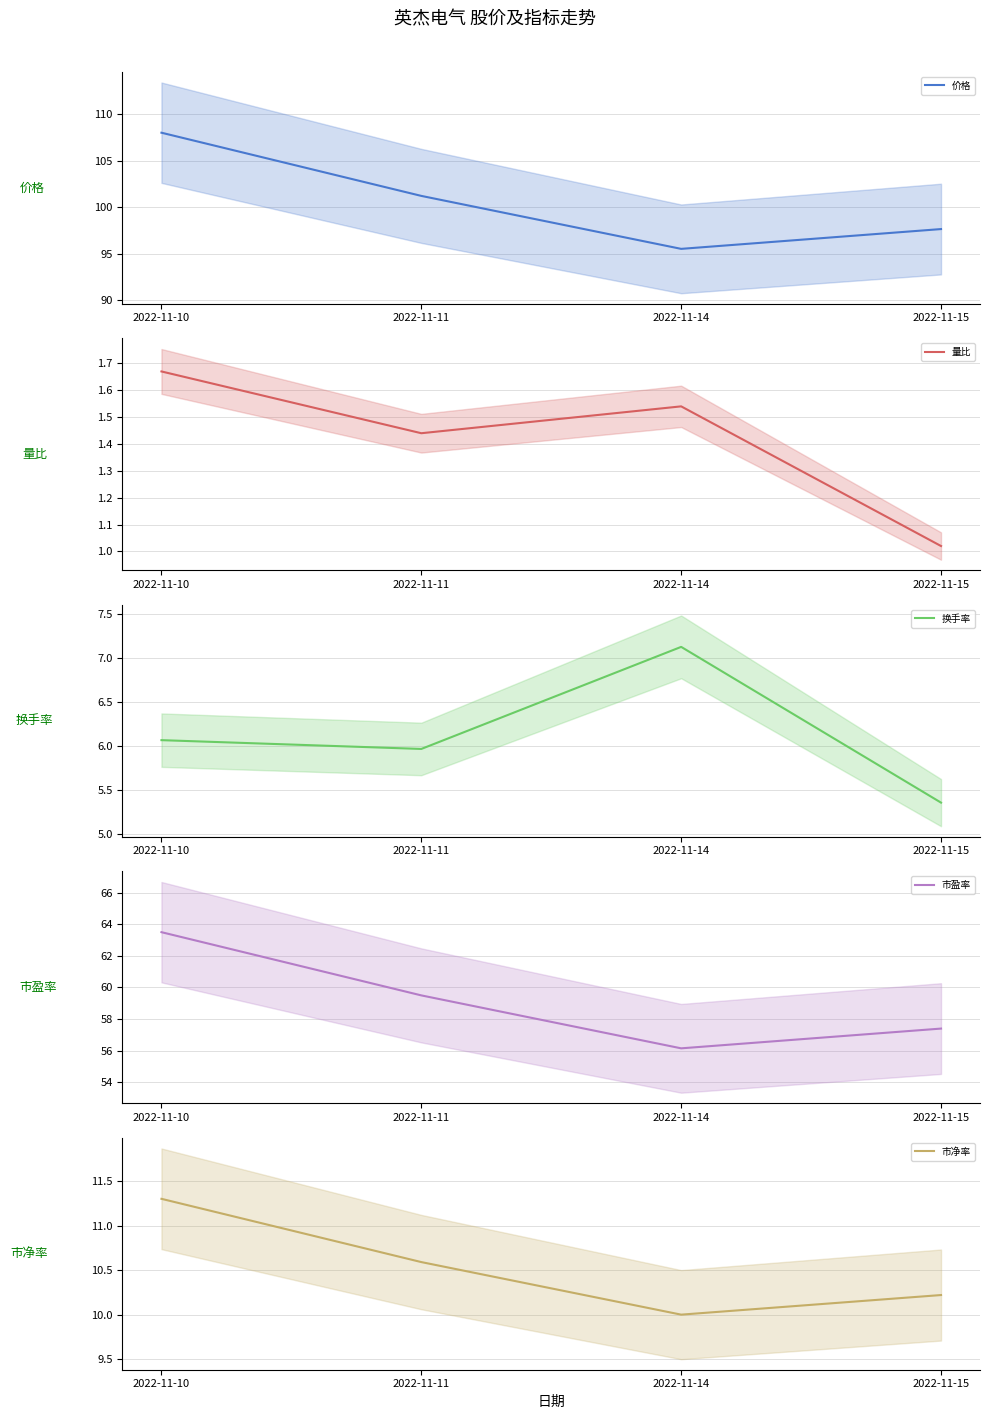

Does the chart display data point markers on the line(s)?

No